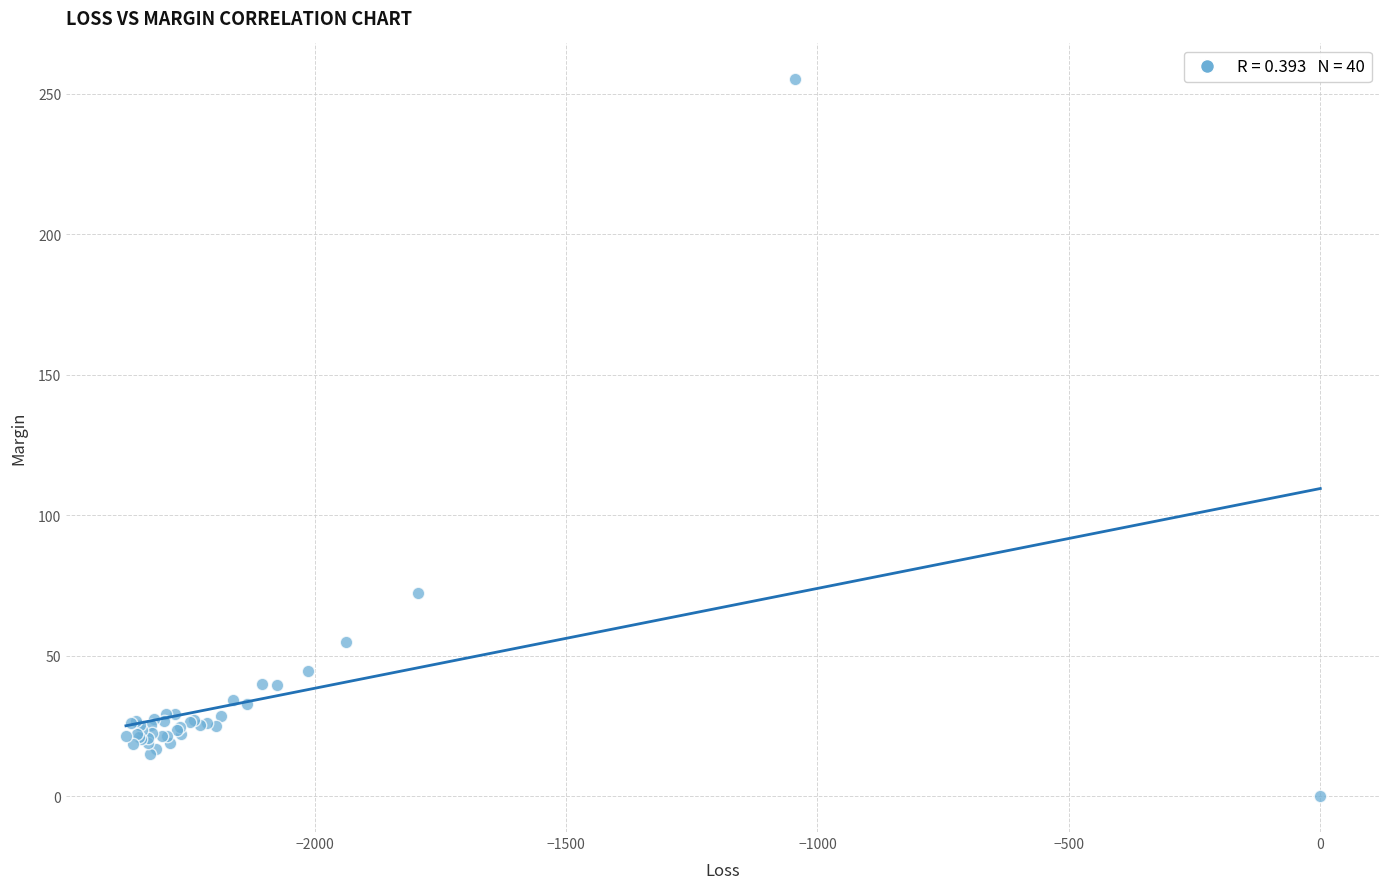

What Y value in the scatter plot is closest to 127?

72.3